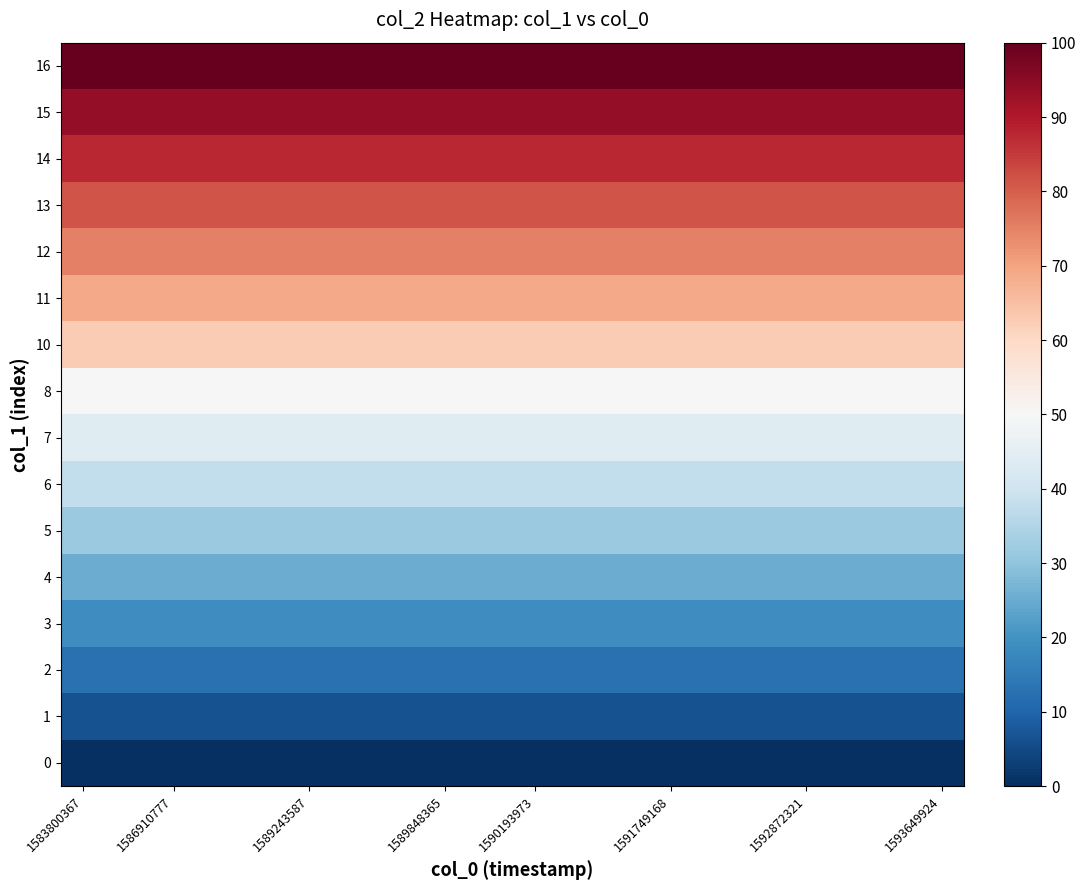

At which category does the chart reach its peak across all series?

1583800367